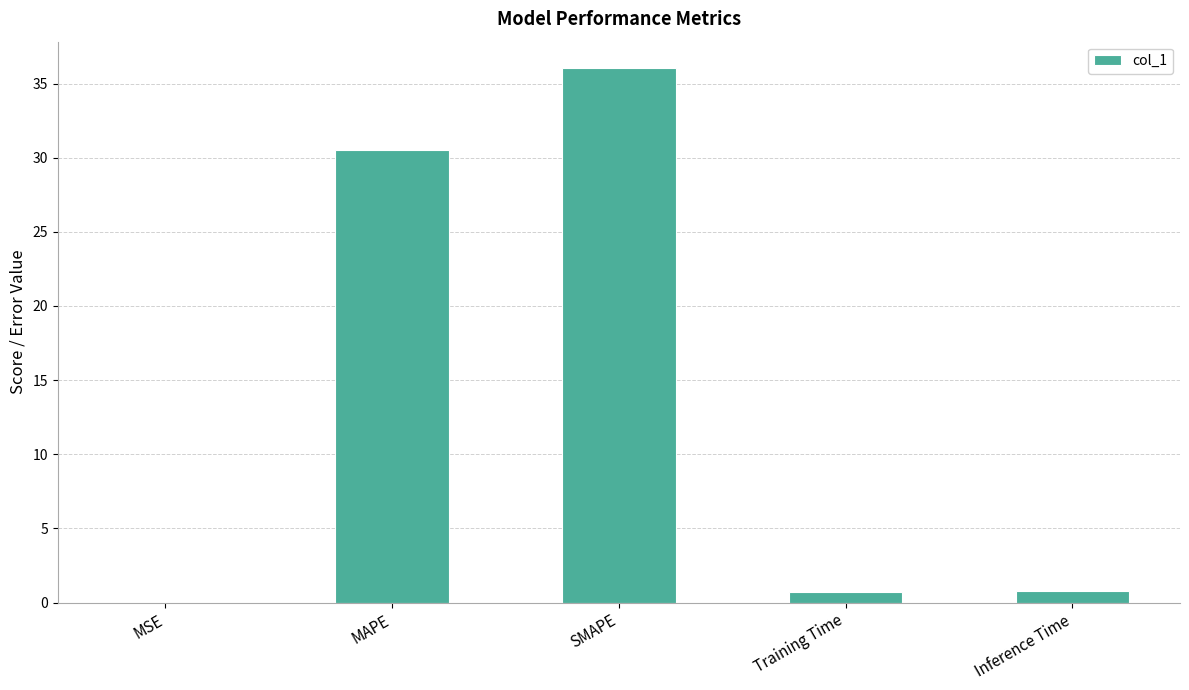

What is the sum of the values at MAPE and Inference Time?

31.3